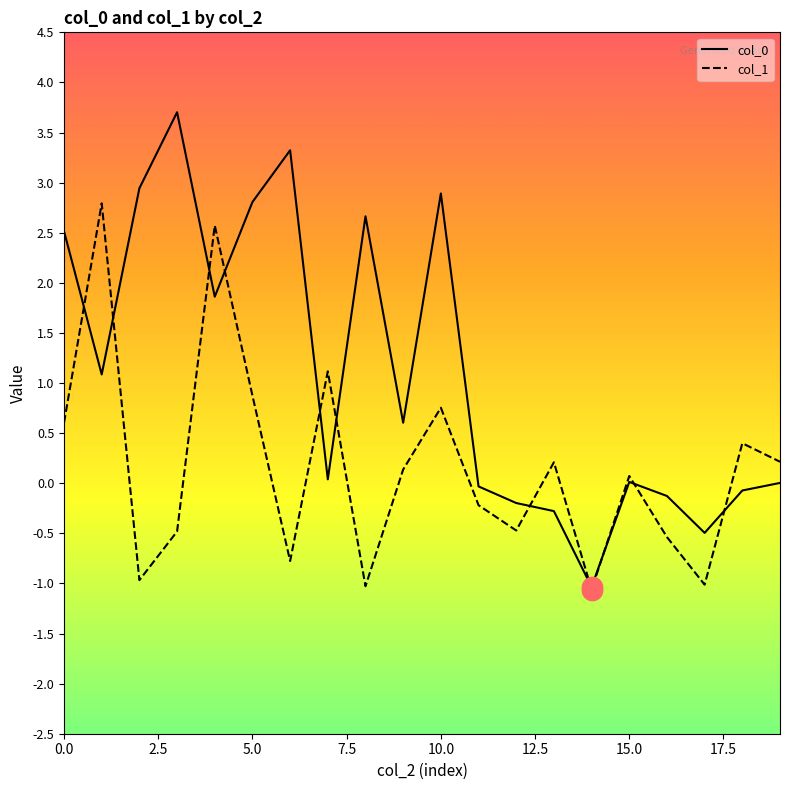

At how many categories does at least one series exceed 0?

15